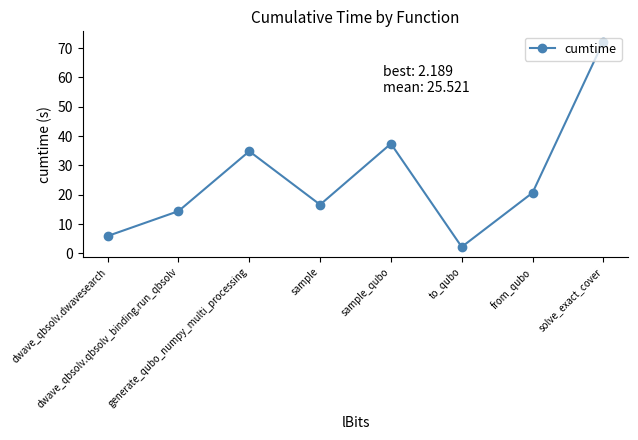

Read the value at generate_qubo_numpy_multi_processing.

34.8